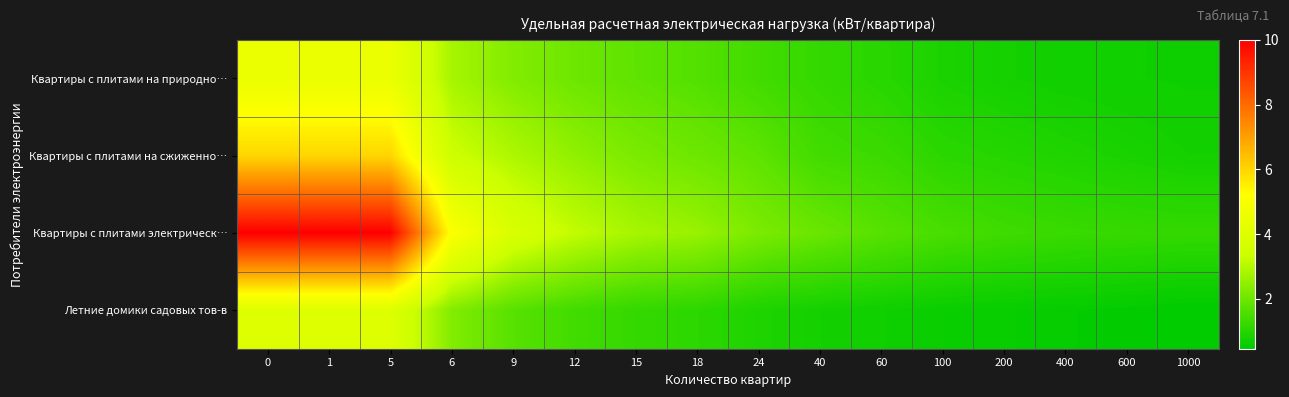

Which series has the widest spread of values?

Квартиры с плитами электрическ…